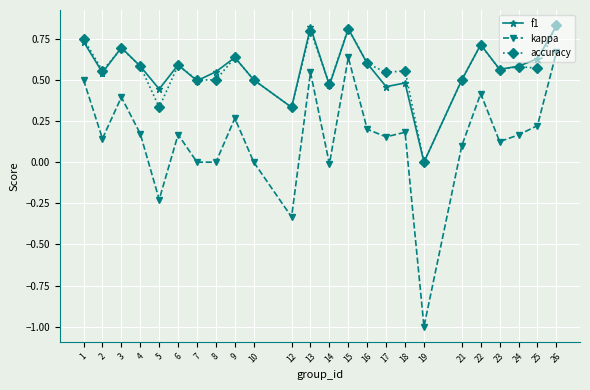

Which series has the largest range (max minus min)?

kappa